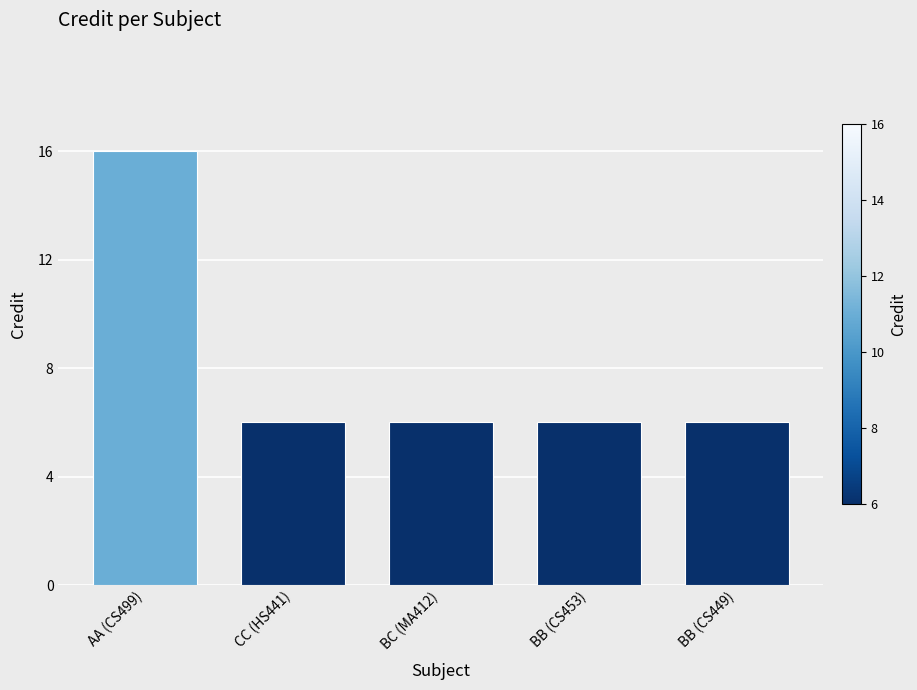

What is the change in value from AA (CS499) to BB (CS453)?

-10